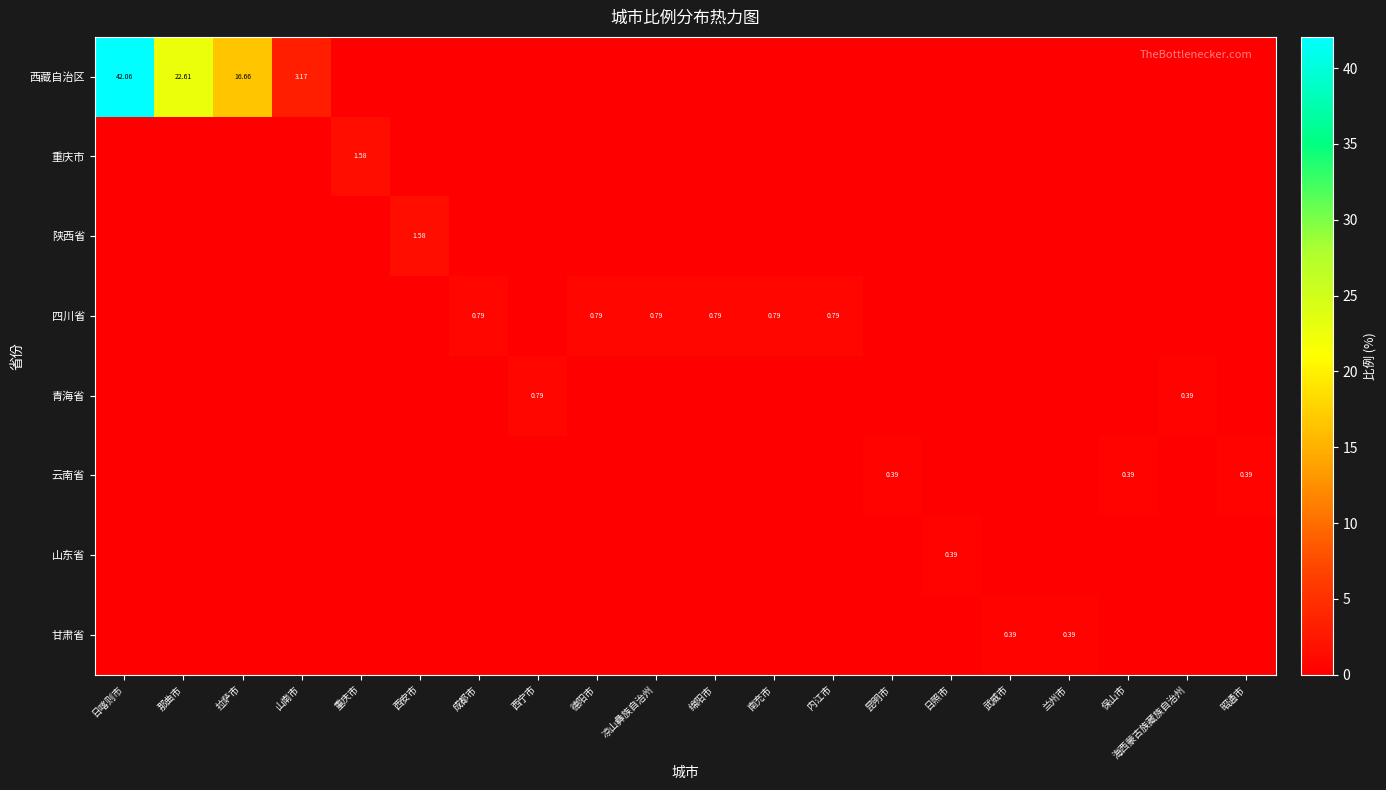

Between 日喀则市 and 昆明市, which is larger?

日喀则市